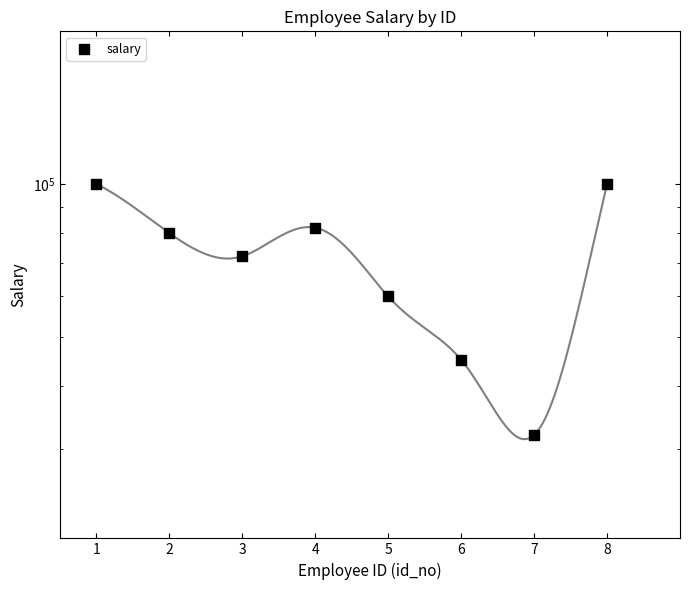

Between 5 and 8, which is larger?

8